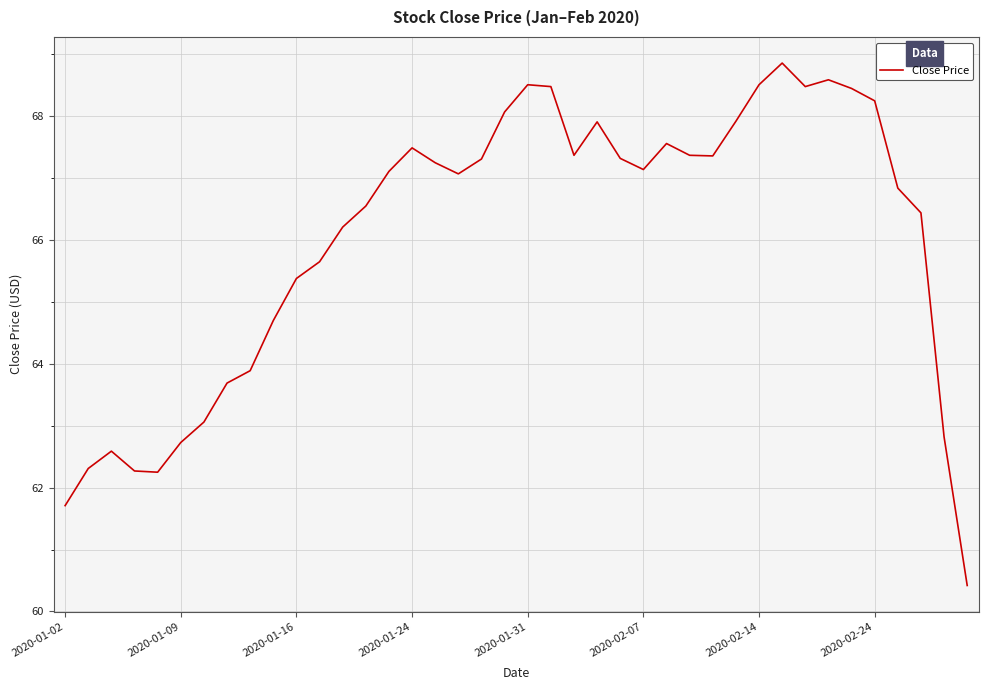

What is the smallest value displayed?

60.4